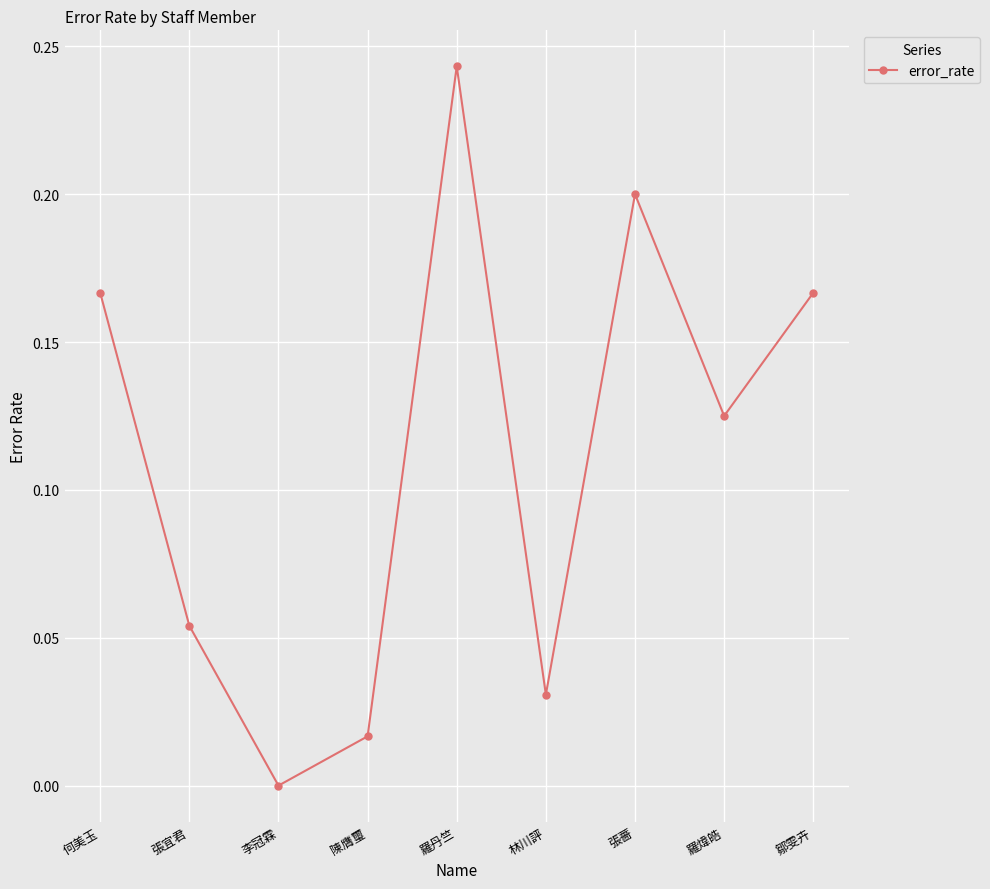

What is the label of the 2nd point from the left?

張宜君